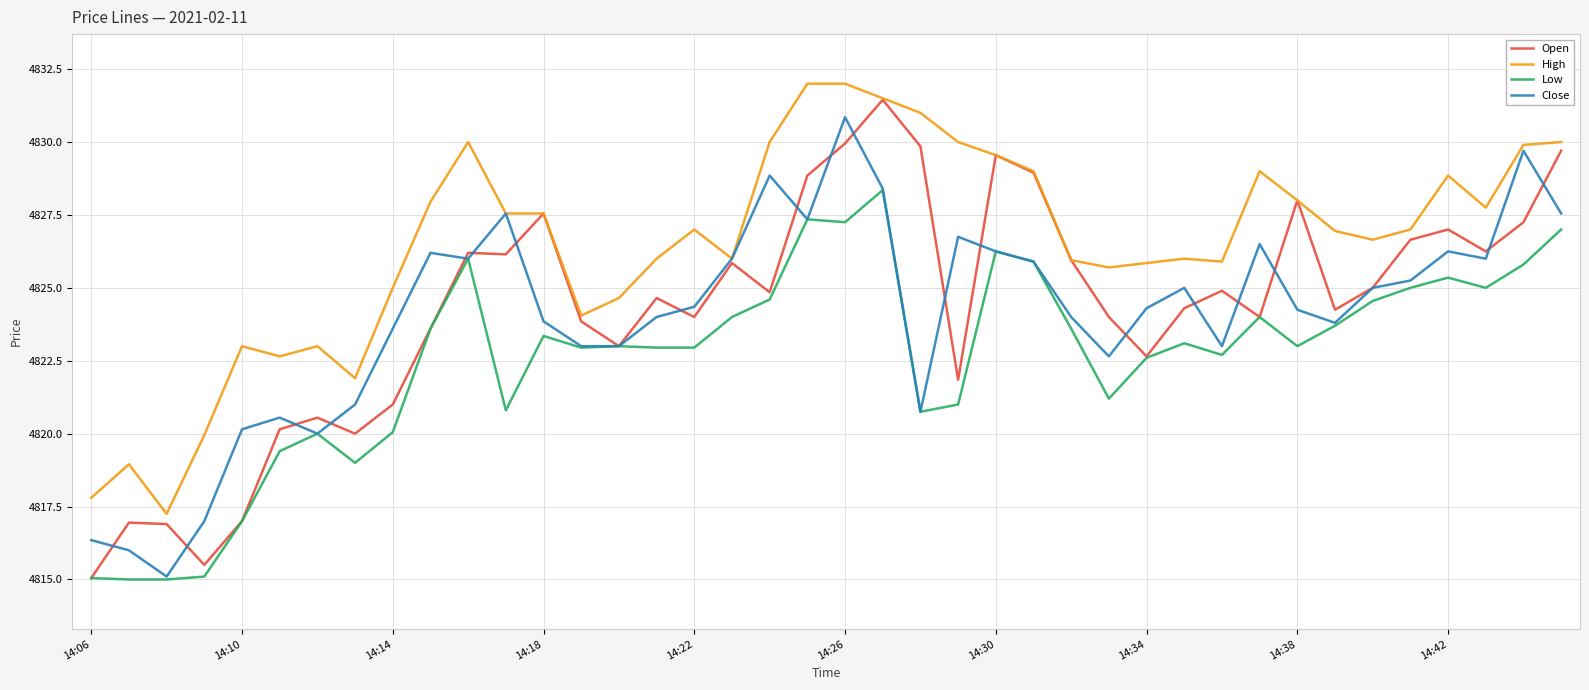

What is the average value of the High series?

4826.5